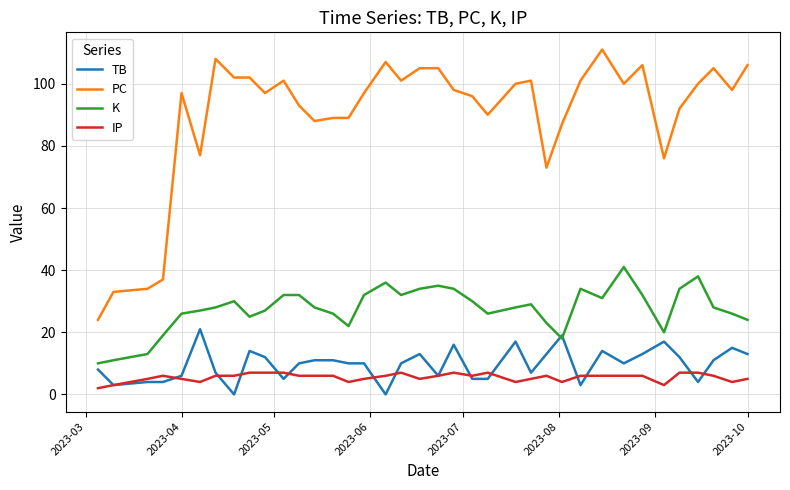

True or false: K and IP cross at least once.

False